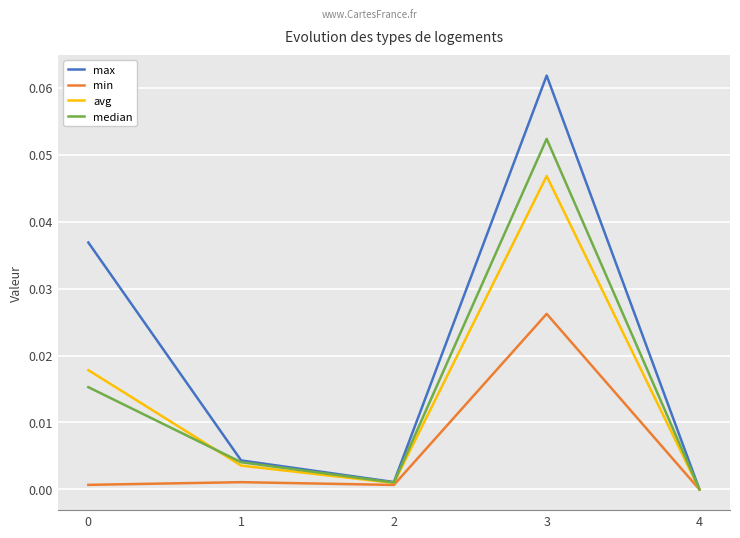

Rank the series by their maximum value, from highest to lowest.

max, median, avg, min